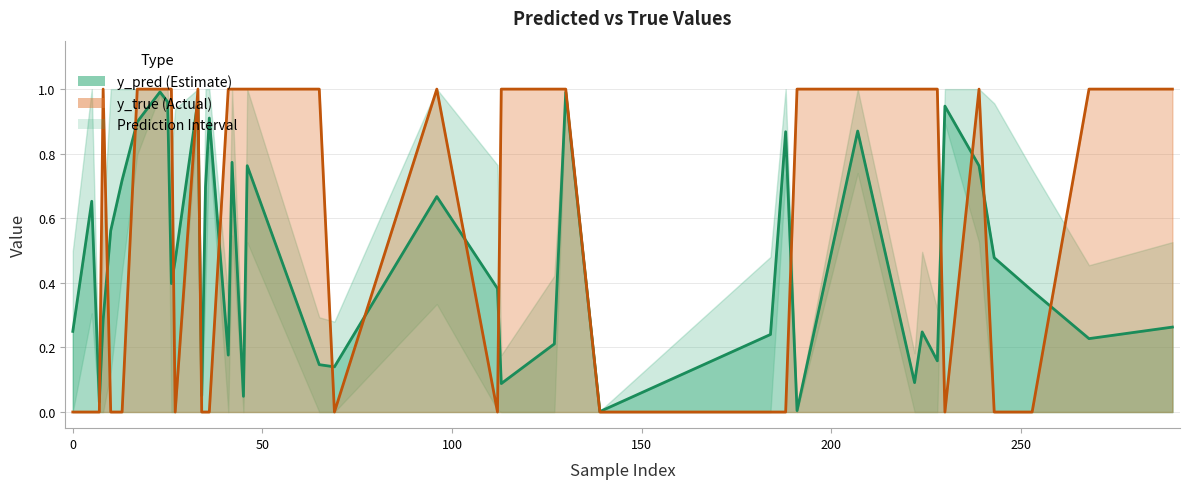

Which series has the largest total across all categories?

y_true (Actual)